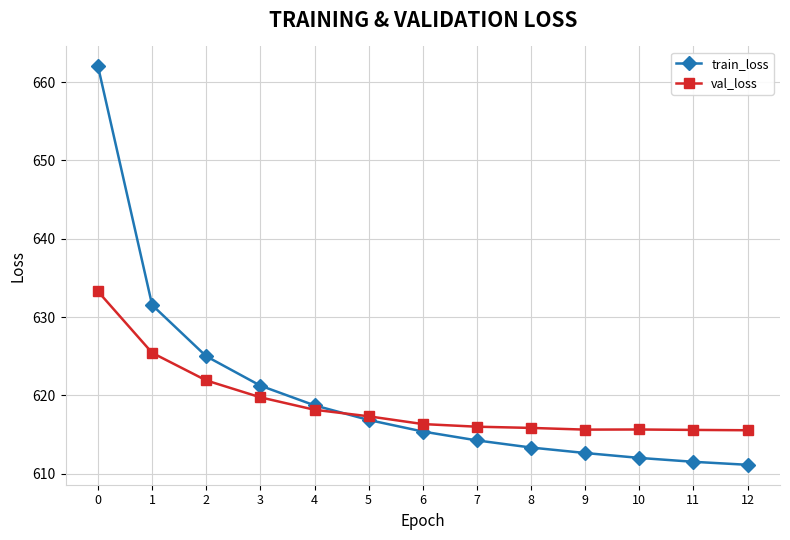

List the series in order of their peak value, highest first.

train_loss, val_loss